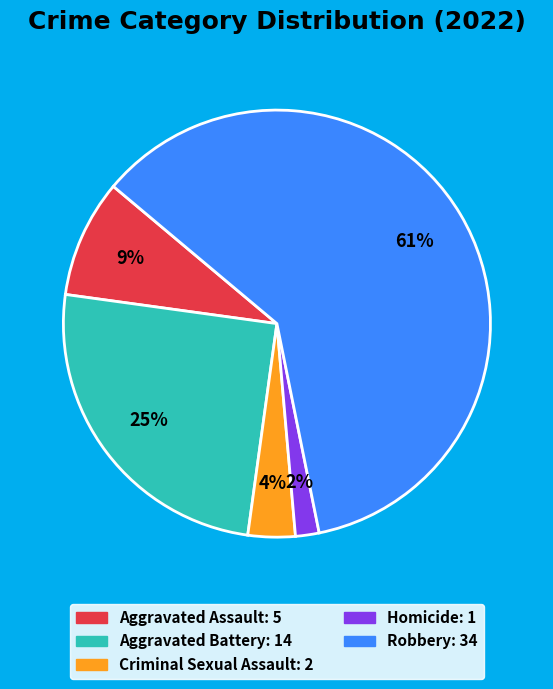

Between Criminal Sexual Assault and Homicide, which is larger?

Criminal Sexual Assault